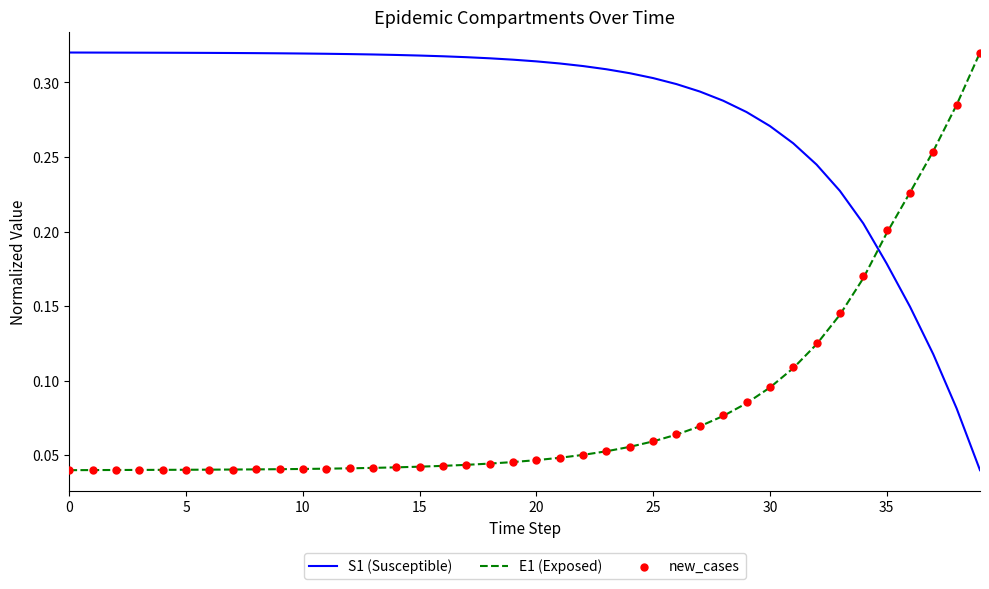

Which series has the largest Y range (max minus min)?

S1 (Susceptible)